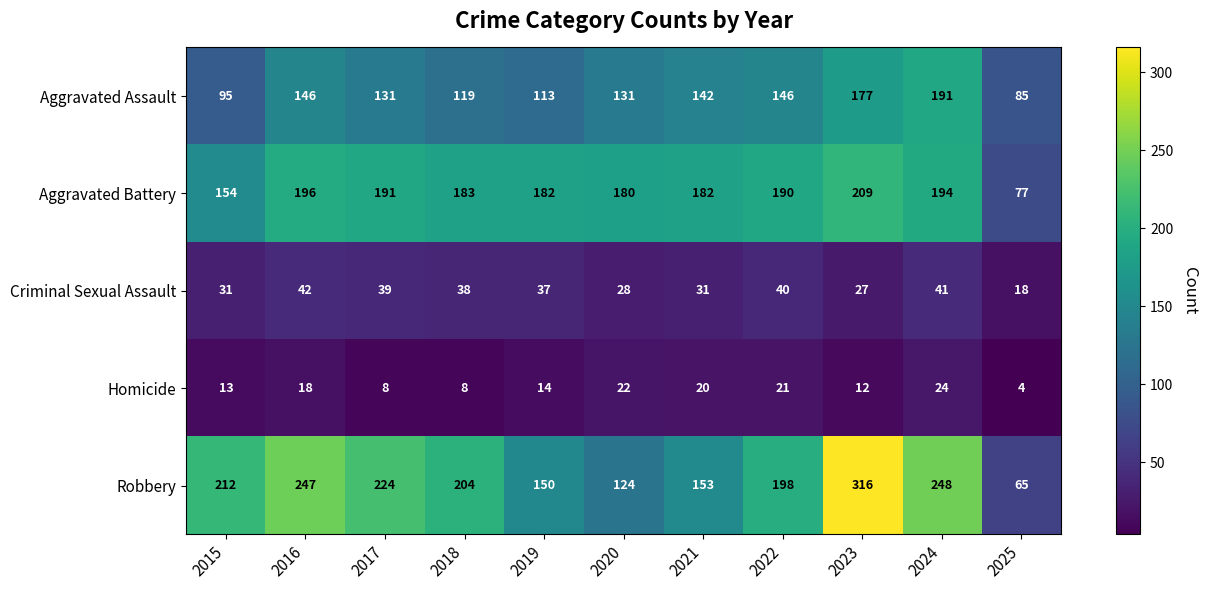

What is the maximum value shown in the chart?

316